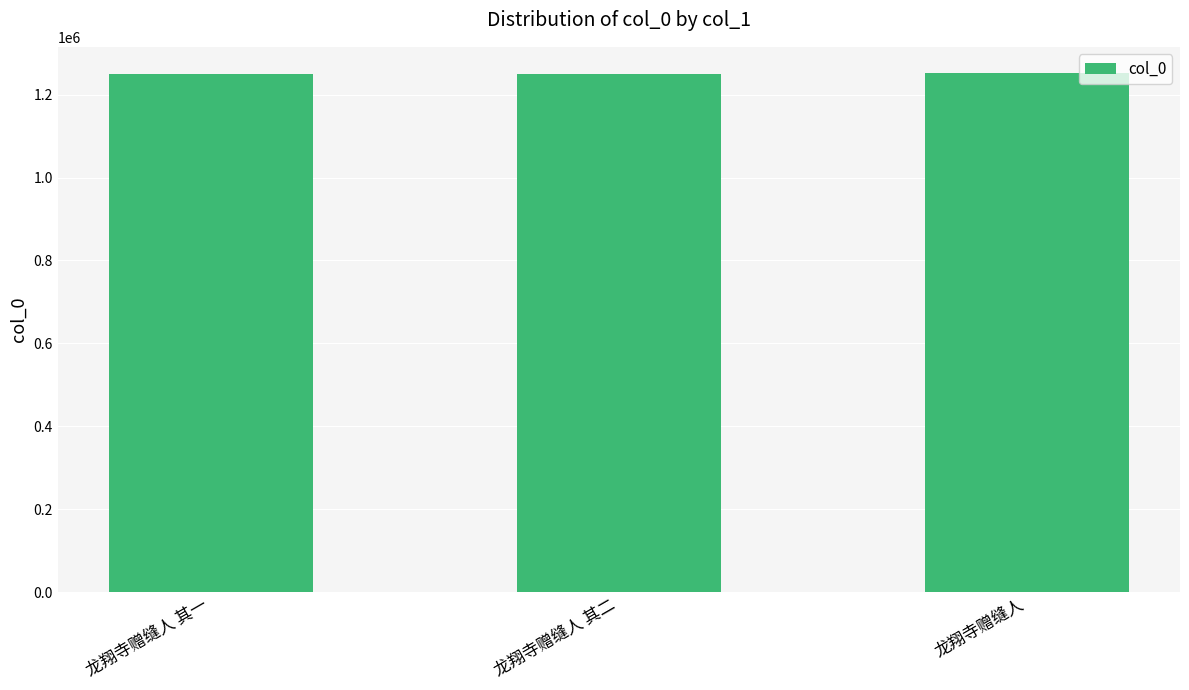

What is the value of the 2nd bar from the left?

1250330